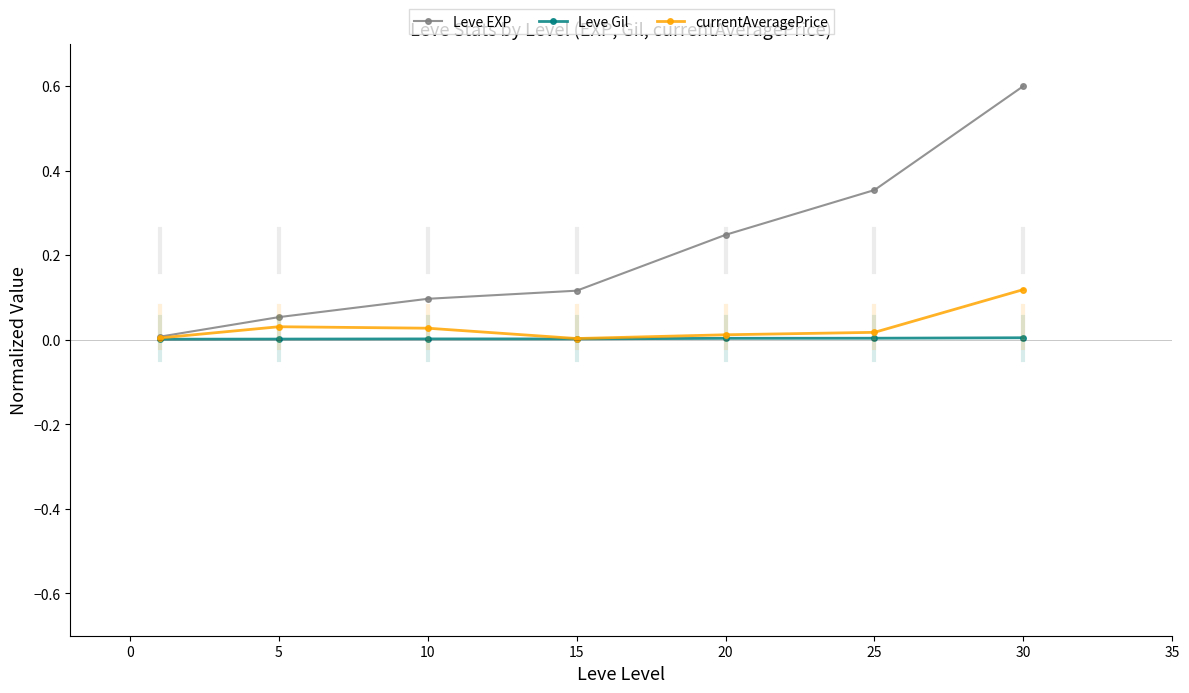

Rank the series by their maximum value, from highest to lowest.

Leve EXP, currentAveragePrice, Leve Gil